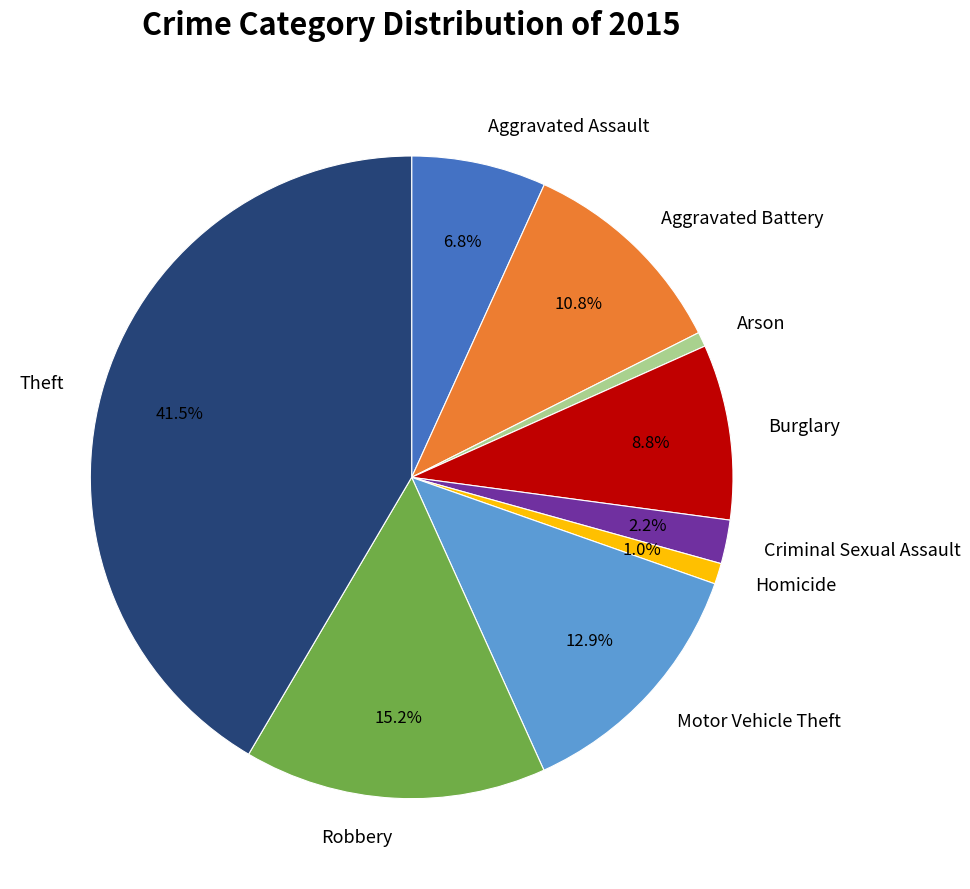

Do Theft and Robbery together represent more than half of the pie?

Yes